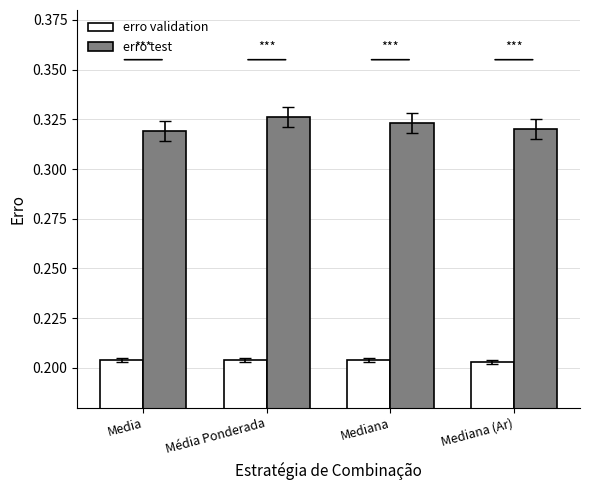

The erro test series shows 0.1 at Mediana. True or false?

False